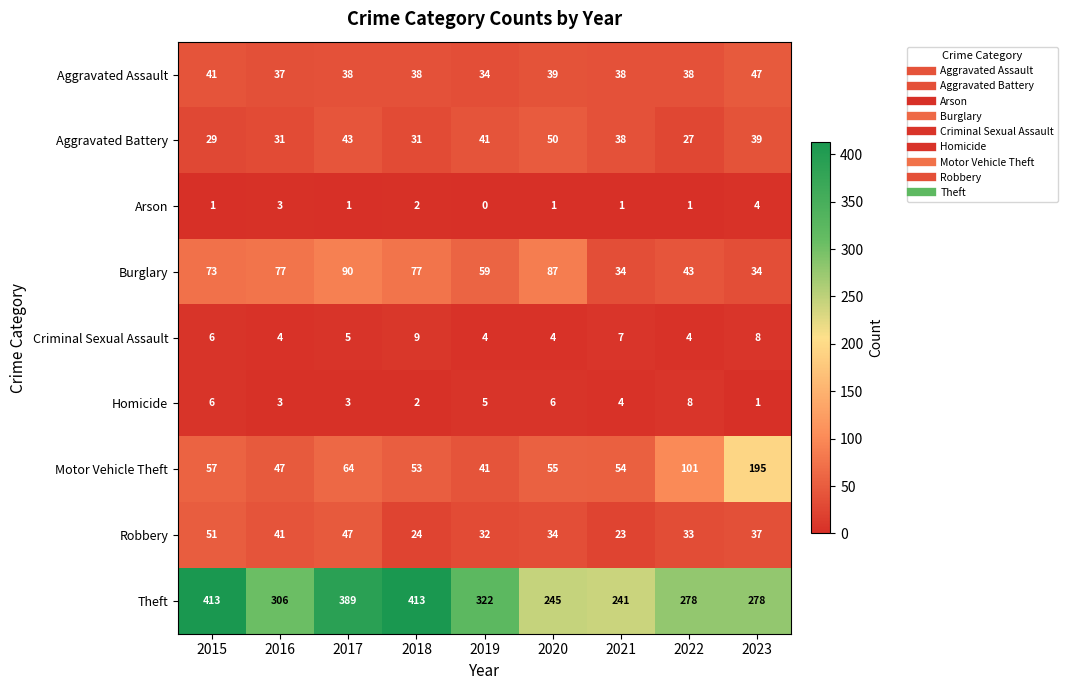

Count the number of data series in this chart.

9